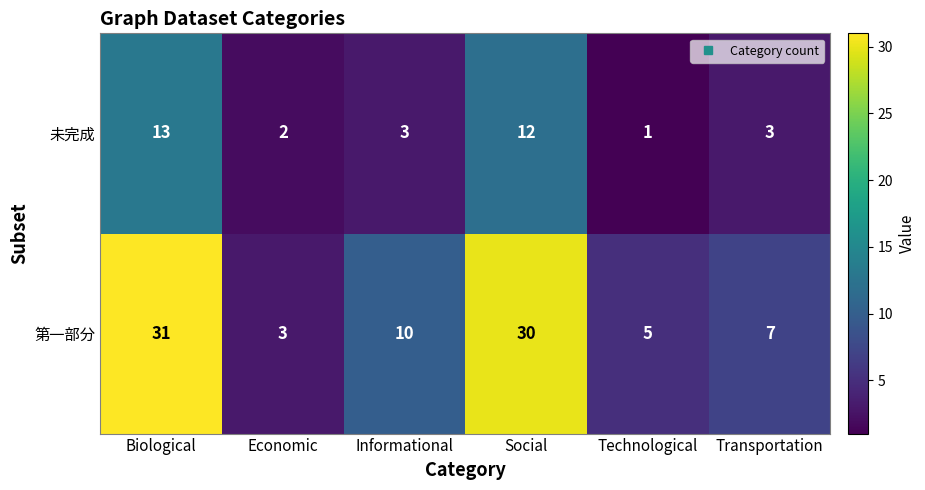

Which series changed the most between Social and Technological?

第一部分